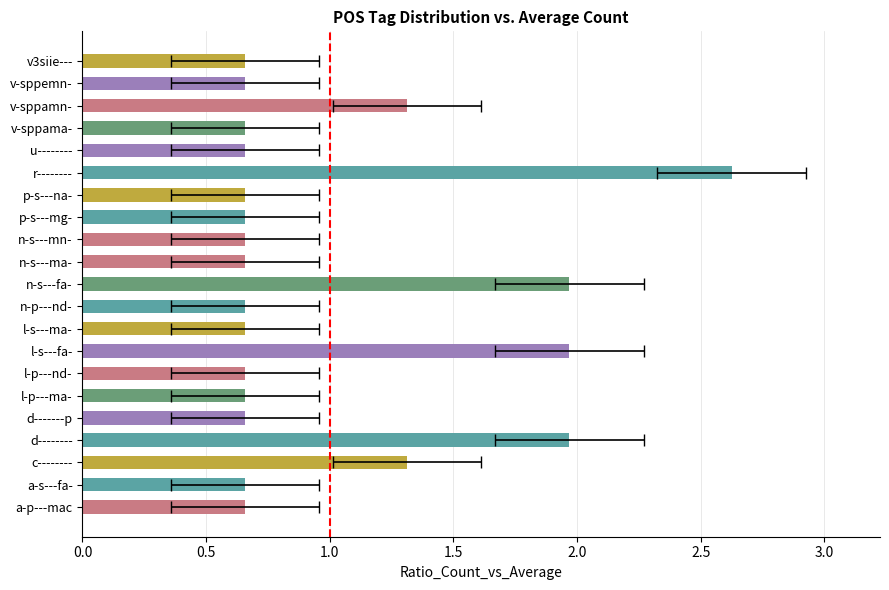

What is the value of the 12th bar from the left?

0.7